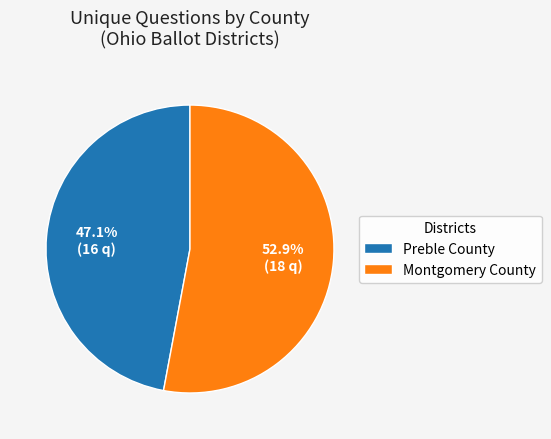

How many segments does this pie chart have?

2